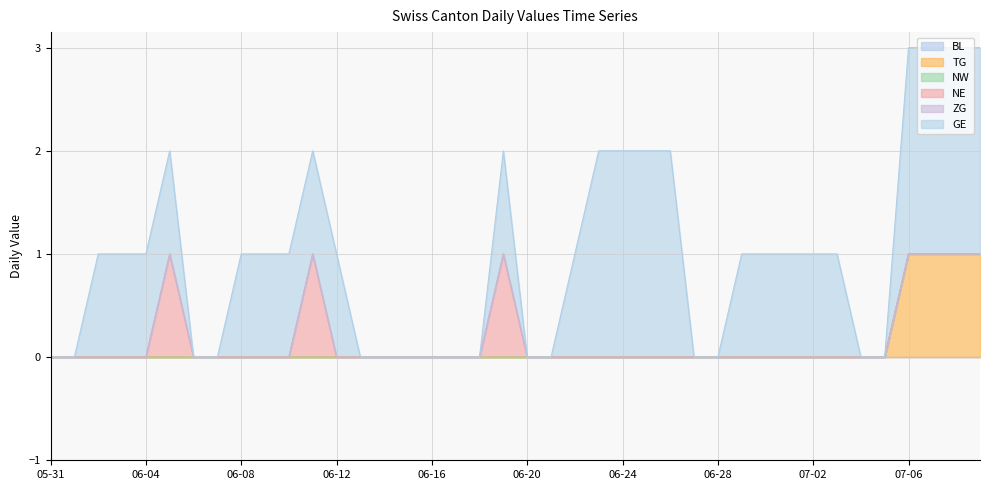

True or false: GE and NE intersect in this chart.

False